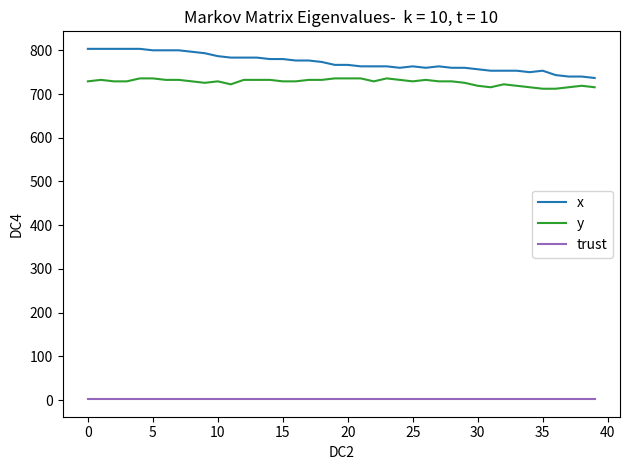

Which series has the largest total across all categories?

x